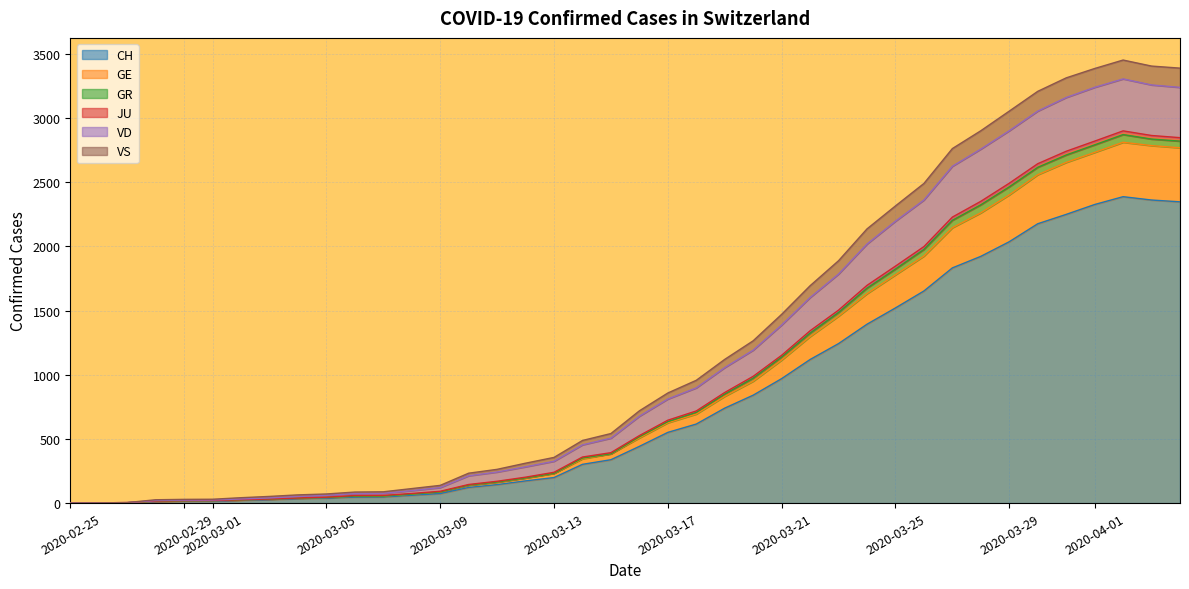

What is the maximum value for CH?

2388